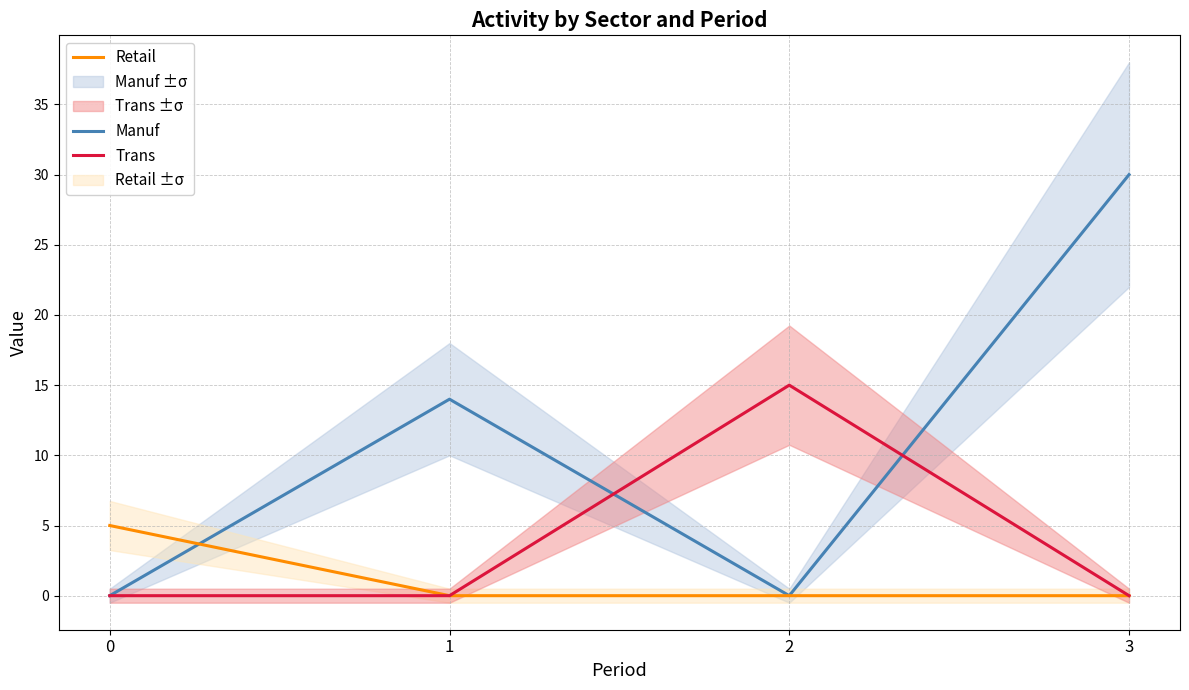

The Trans series shows 7 at 0. True or false?

False